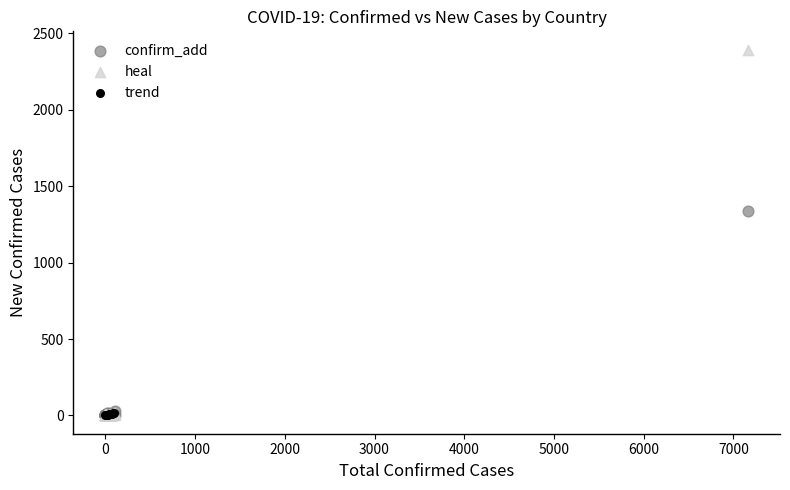

Which series contains the highest Y value?

heal